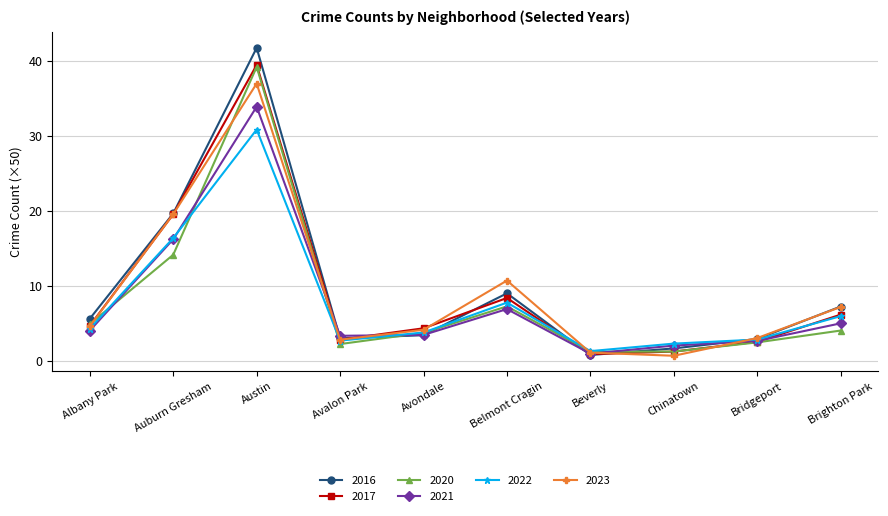

Does the chart have visible grid lines?

Yes